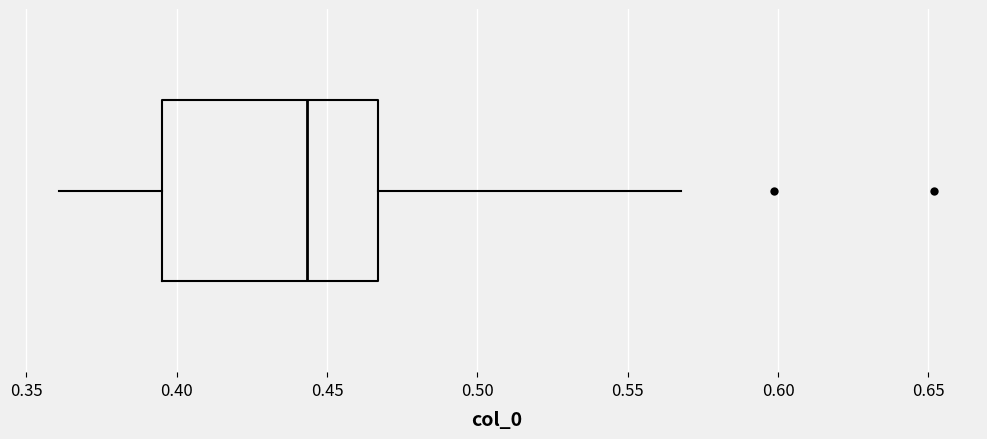

Read this box plot against the x-axis: the position of the median line, the range covered by the box, and the ends of both whiskers. The values are not printed on the chart, so give them approximately, as read against the axis.

median 0.445, box 0.395 to 0.465, whiskers 0.360 to 0.570